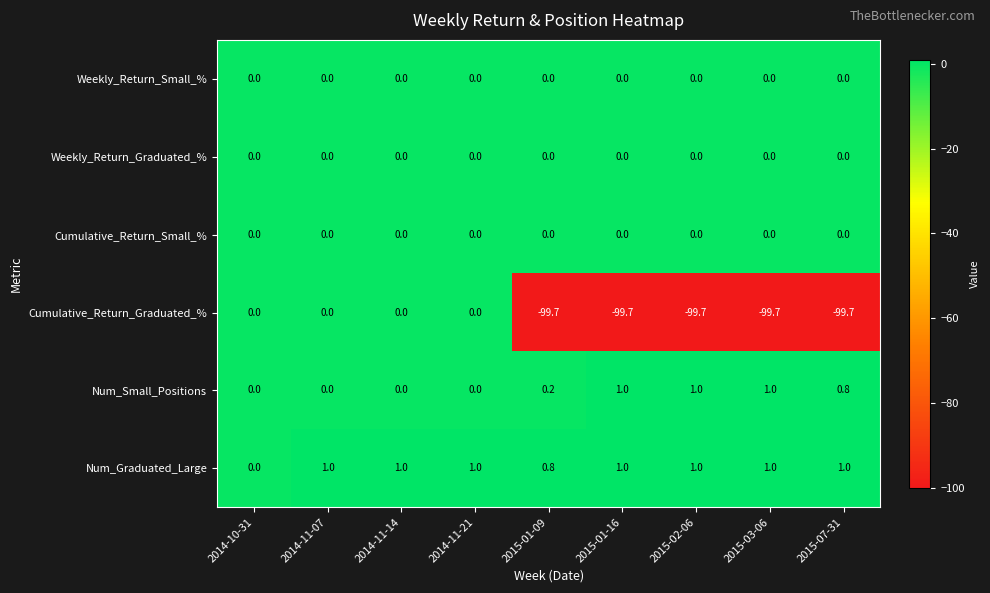

Which series changed the most between 2014-11-14 and 2015-02-06?

Cumulative_Return_Graduated_%